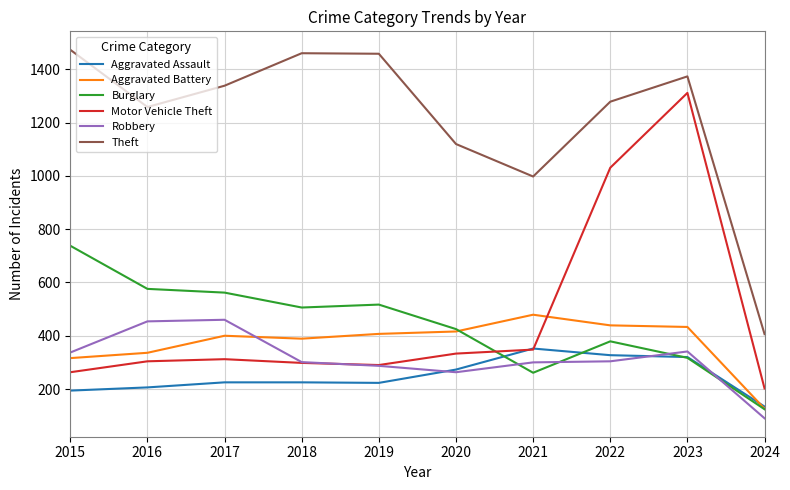

Count the number of data series in this chart.

6